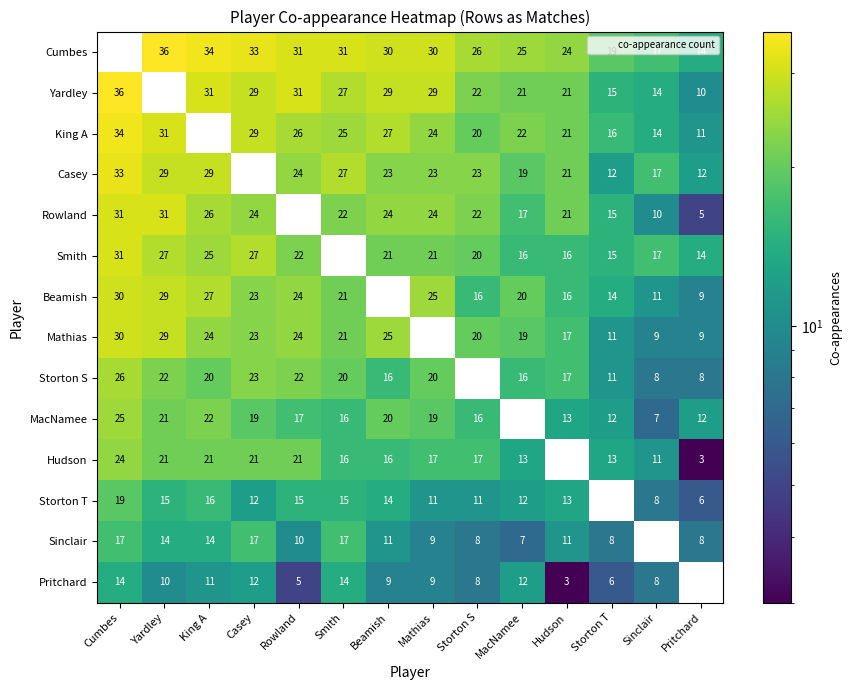

Which series has the largest total across all categories?

Cumbes